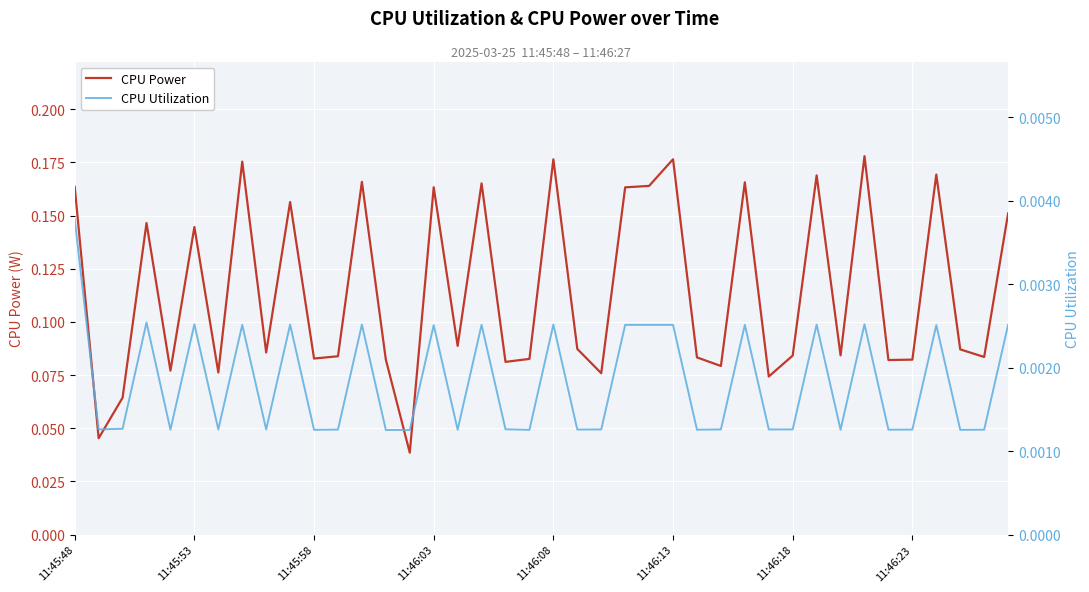

How many interior local valleys does the CPU Power series have?

14